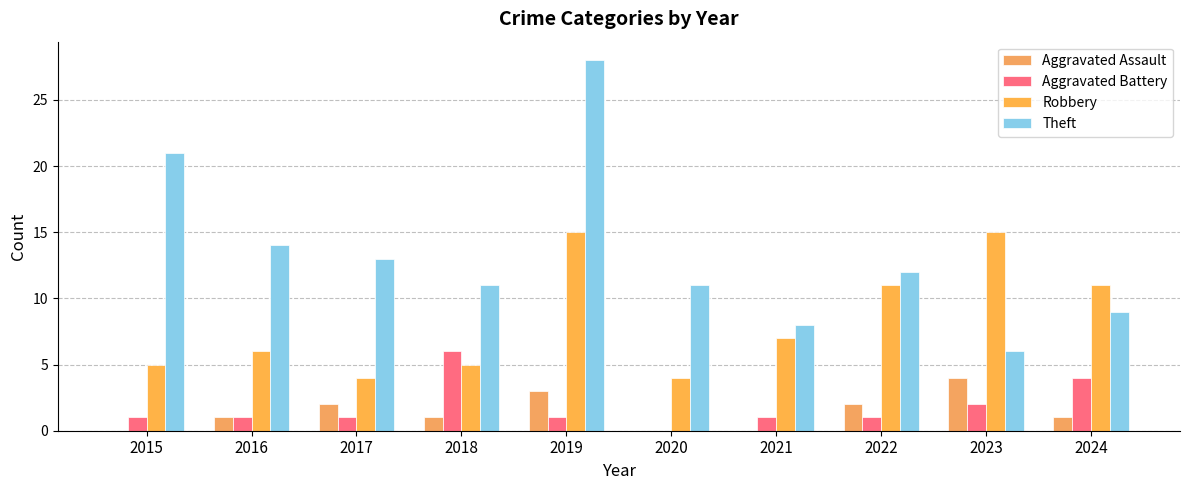

How many data points does each series have?

10